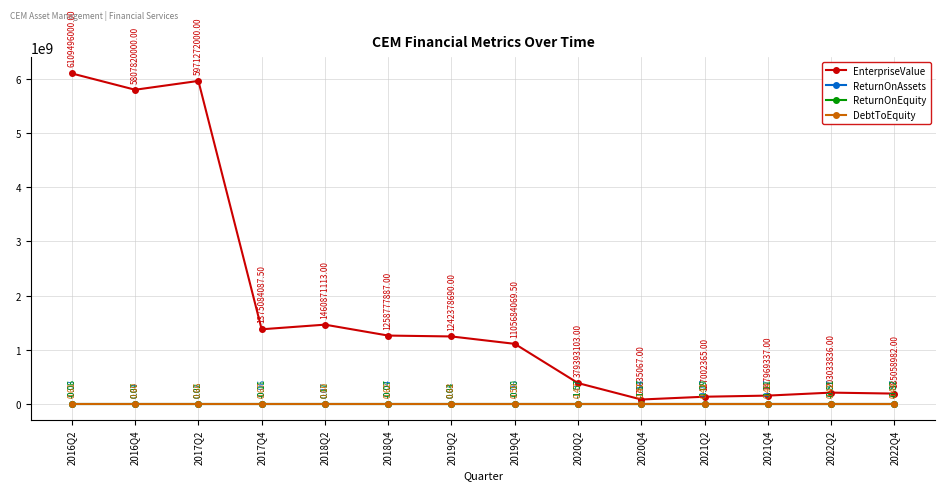

Between 2016Q4 and 2021Q2, which series saw the biggest shift?

EnterpriseValue